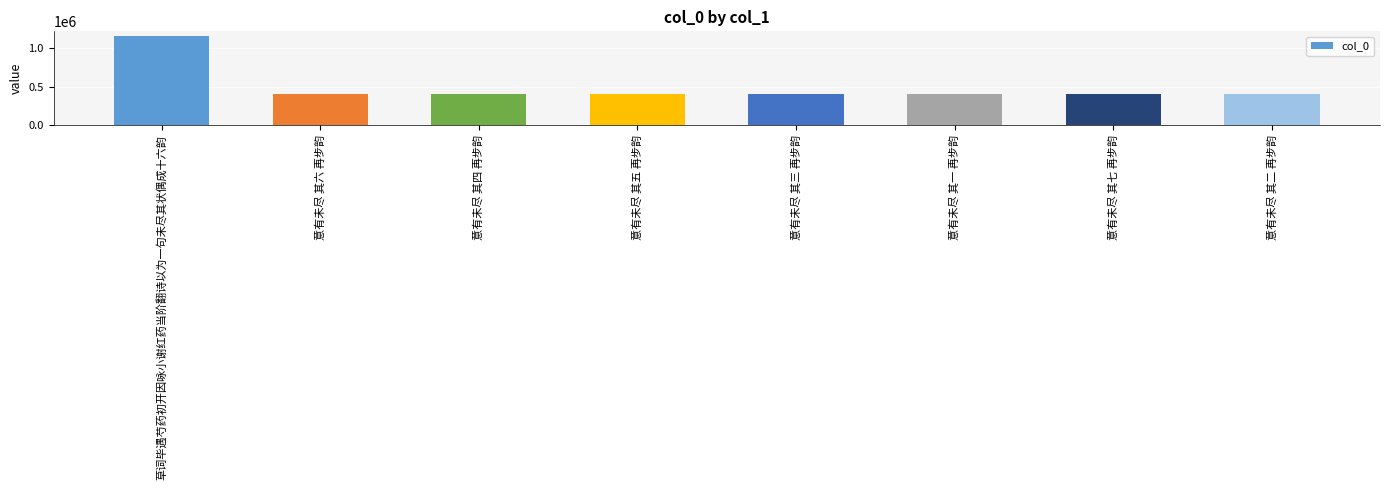

What is the difference between the maximum and second lowest values?

754594